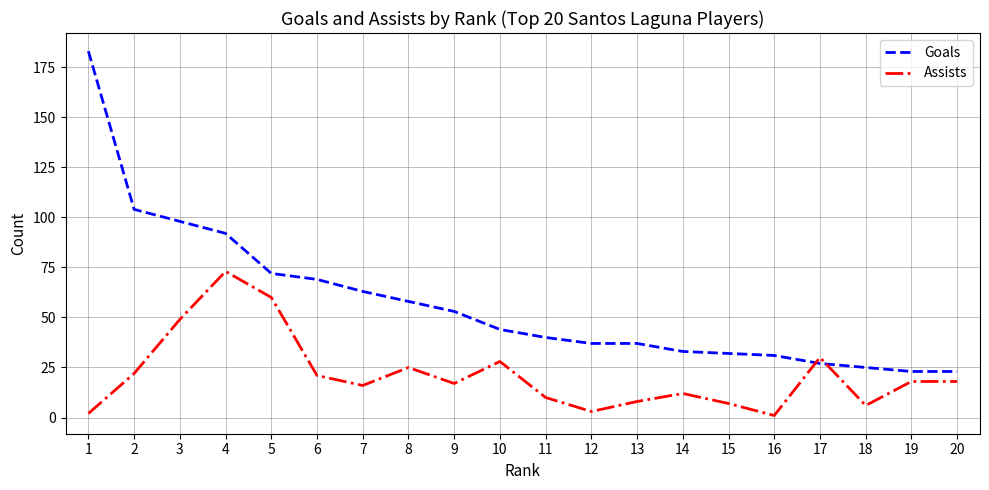

Where does the Goals series first go above 44?

1